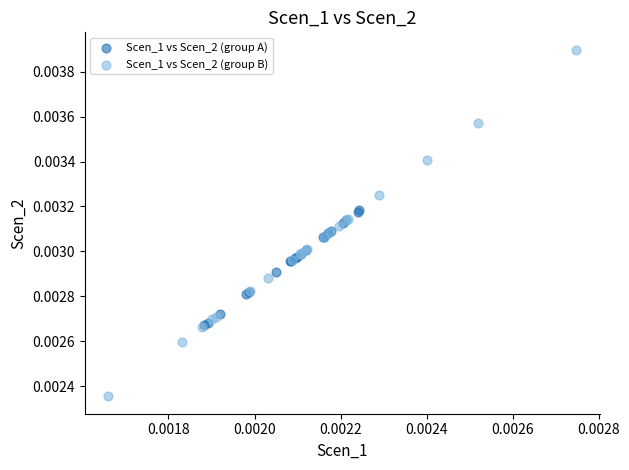

What are all the series names shown in the legend?

Scen_1 vs Scen_2 (group A), Scen_1 vs Scen_2 (group B)